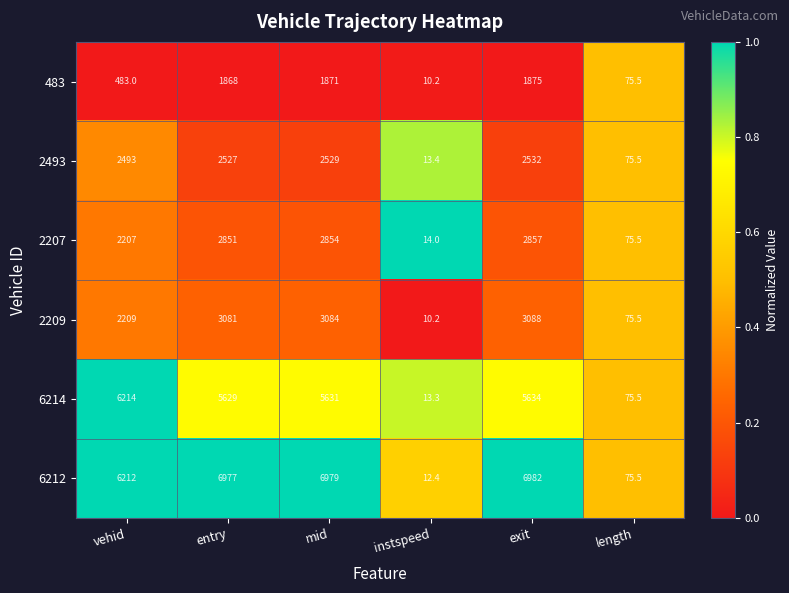

Is it true that 6214 equals 5629.0 at entry?

True